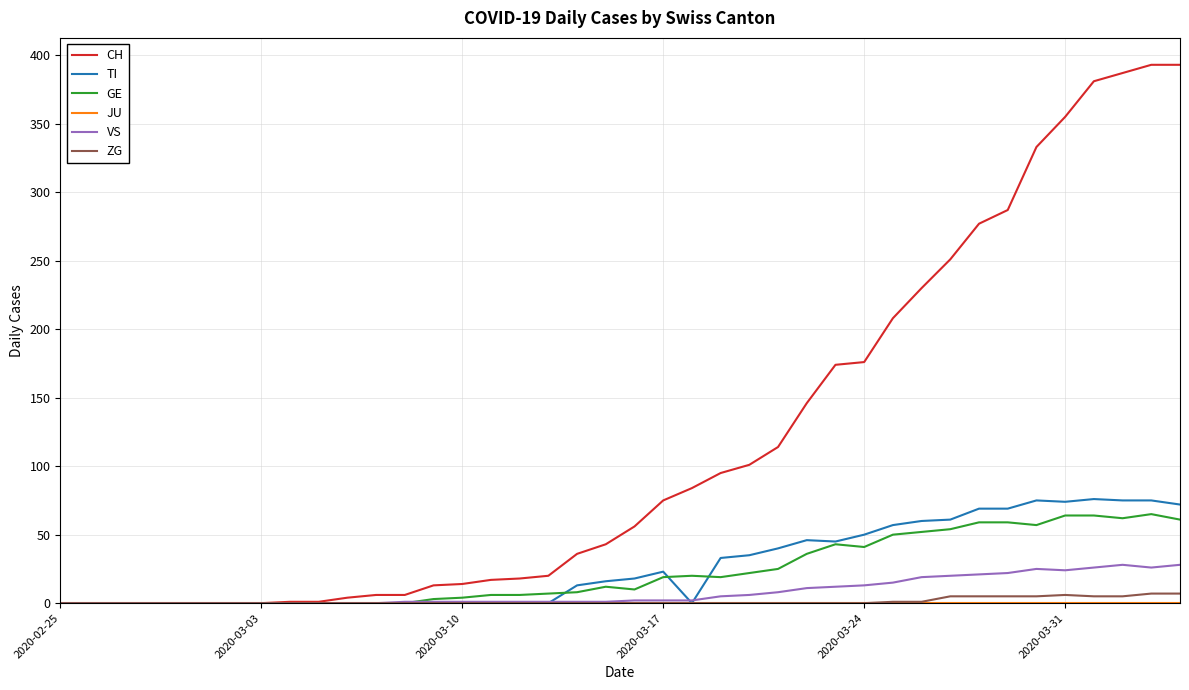

Does the chart display data point markers on the line(s)?

No